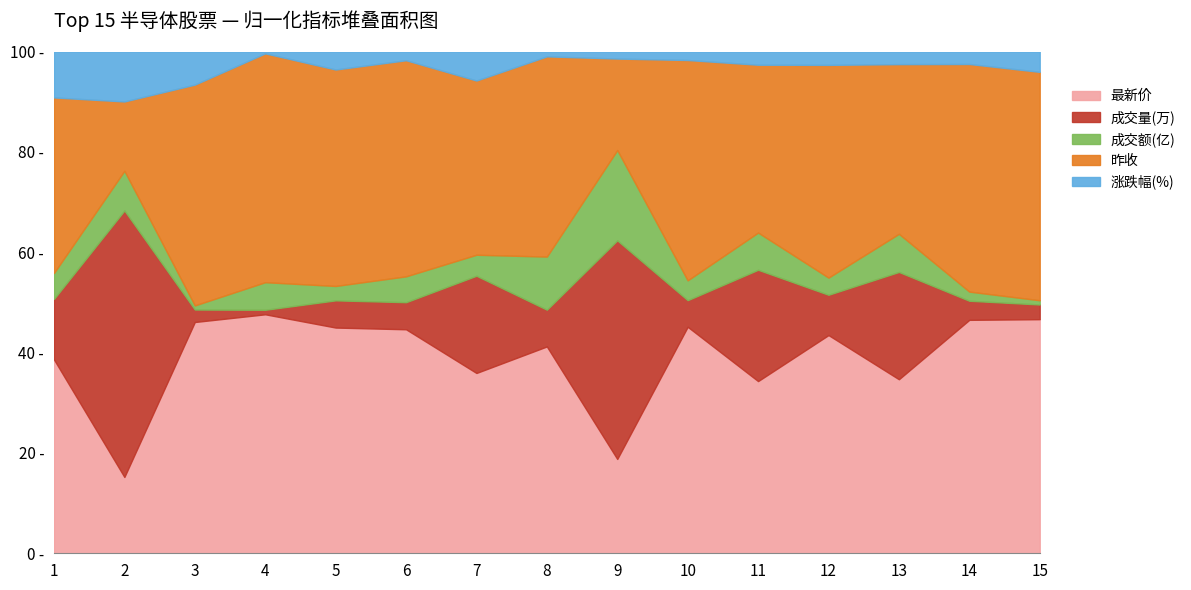

What are all the series names shown in the legend?

最新价, 成交量(万), 成交额(亿), 昨收, 涨跌幅(%)